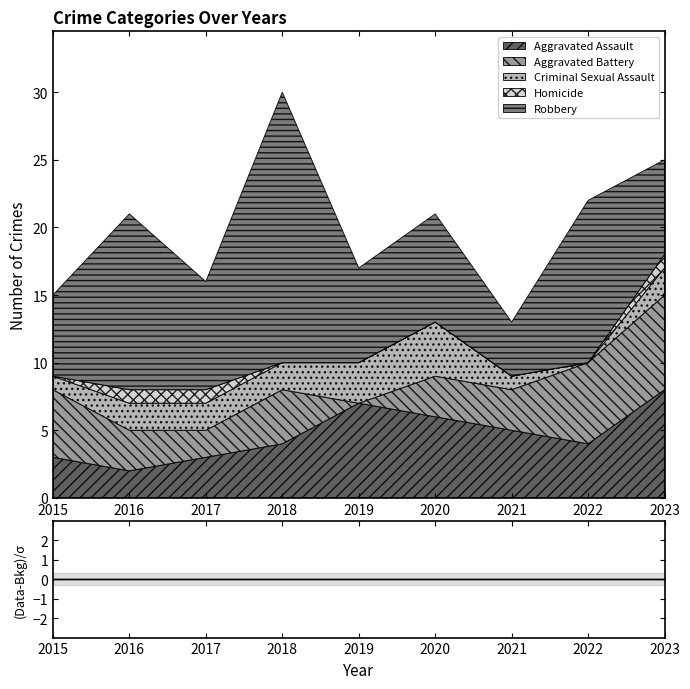

Reading left to right, transcribe all the data shown in this chart.

Aggravated Assault: 3	2	3	4	7	6	5	4	8
Aggravated Battery: 5	3	2	4	0	3	3	6	7
Criminal Sexual Assault: 1	2	2	2	3	4	1	0	2
Homicide: 0	1	1	0	0	0	0	0	1
Robbery: 6	13	8	20	7	8	4	12	7